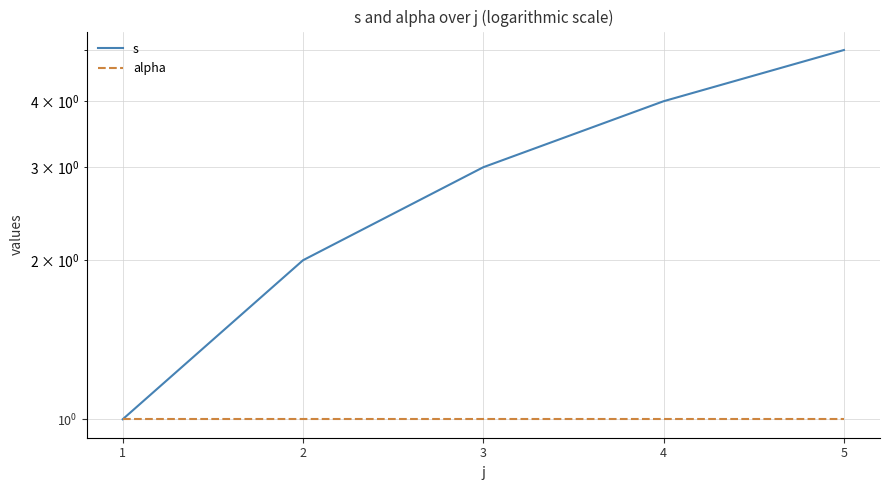

How many s values are between 2 and 4?

3